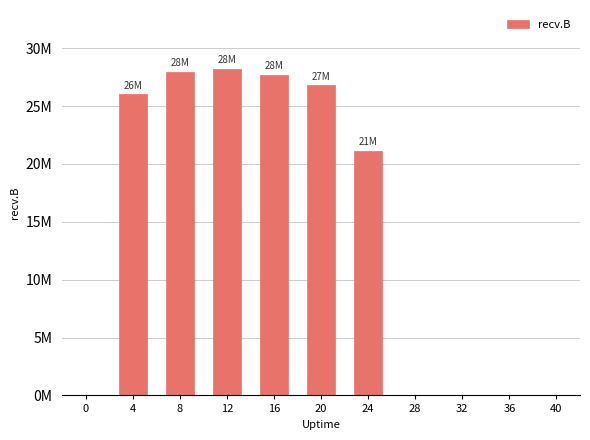

Which label corresponds to the largest value in the chart?

12